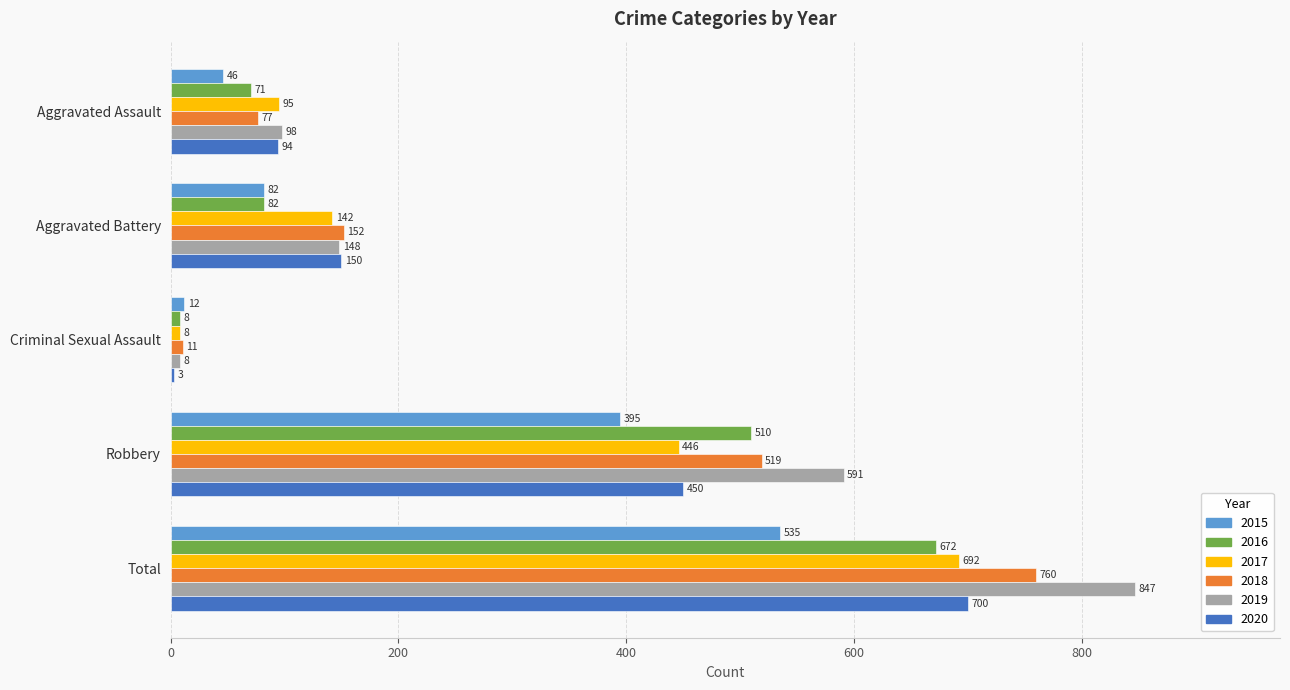

Is the value of 2017 at Robbery greater than the value of 2018 at Total?

No